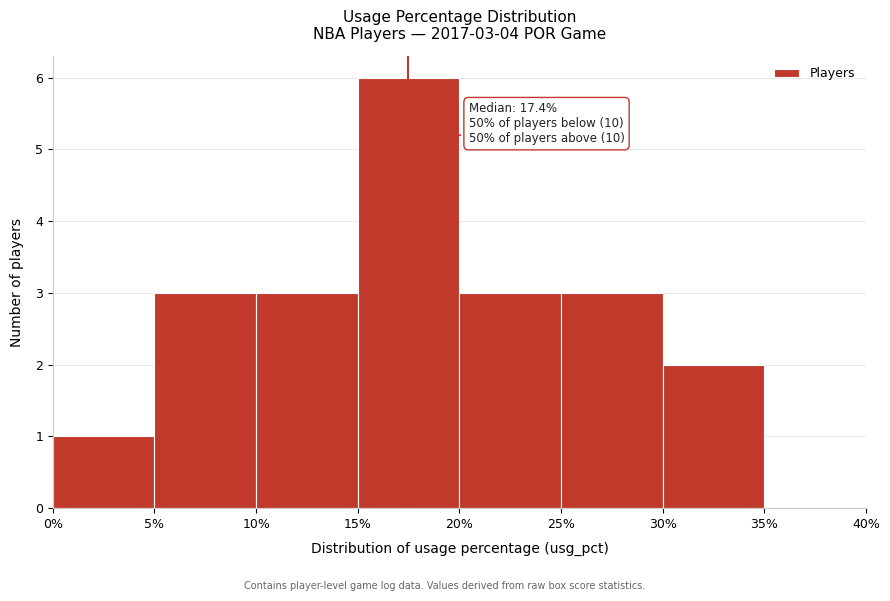

Over which range of the x-axis is the bar tallest?

15% to 20%